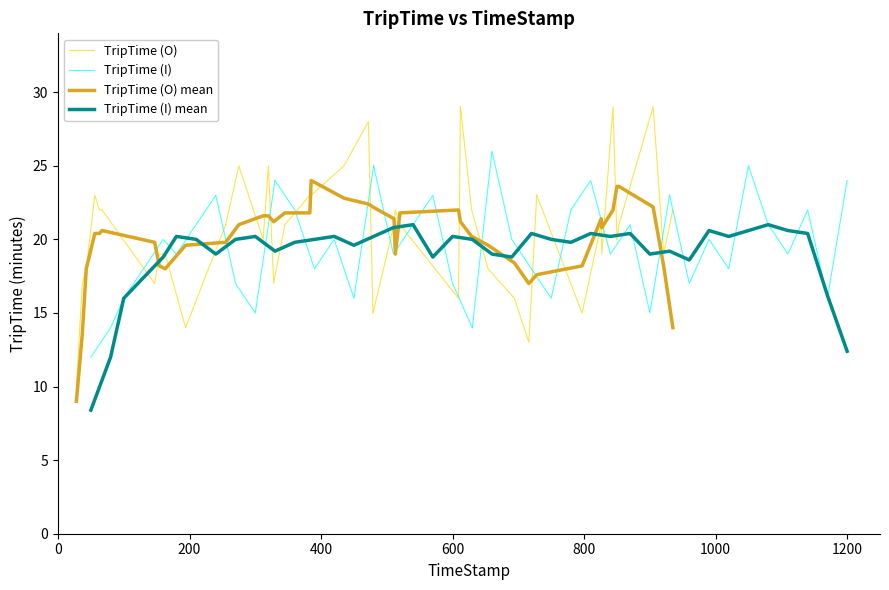

Is this an area chart (filled region under the line)?

No